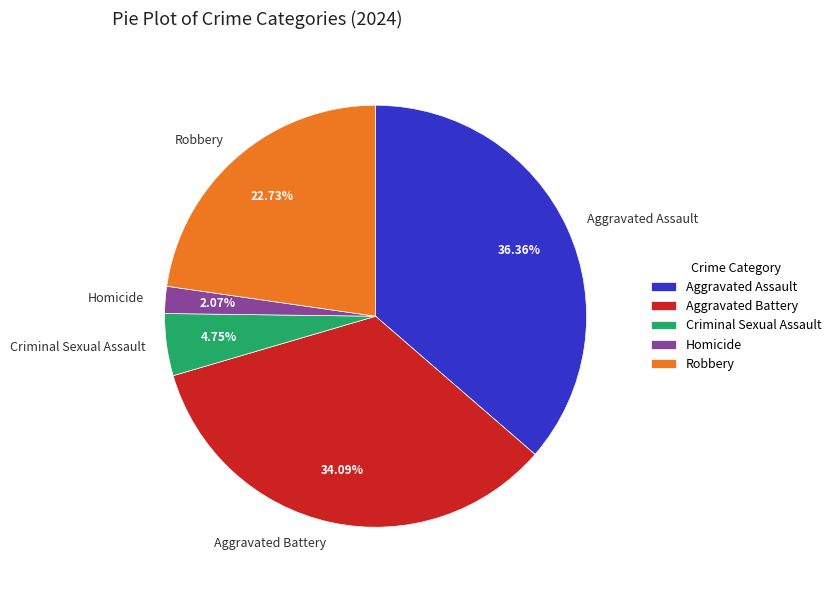

To the nearest percent, what is the combined percentage of Homicide and Aggravated Battery?

36%